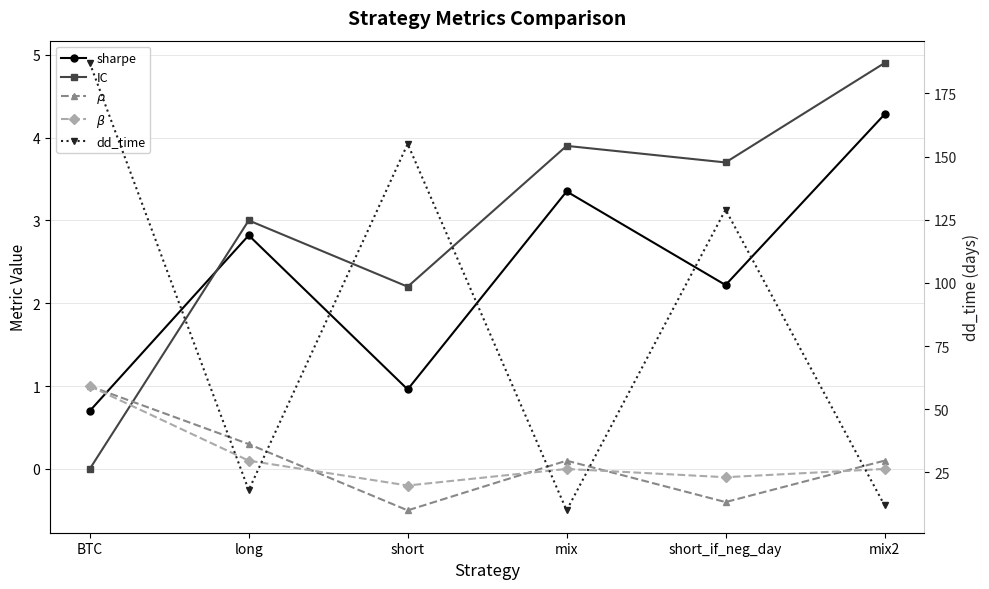

Which series ends up on top after the final intersection of $\rho$ and $\beta$?

$\rho$